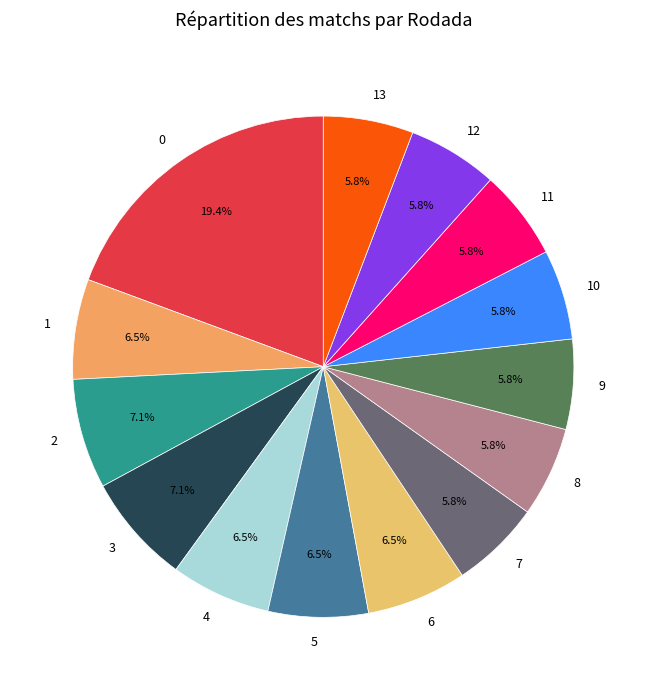

How many slices are in this pie chart?

14